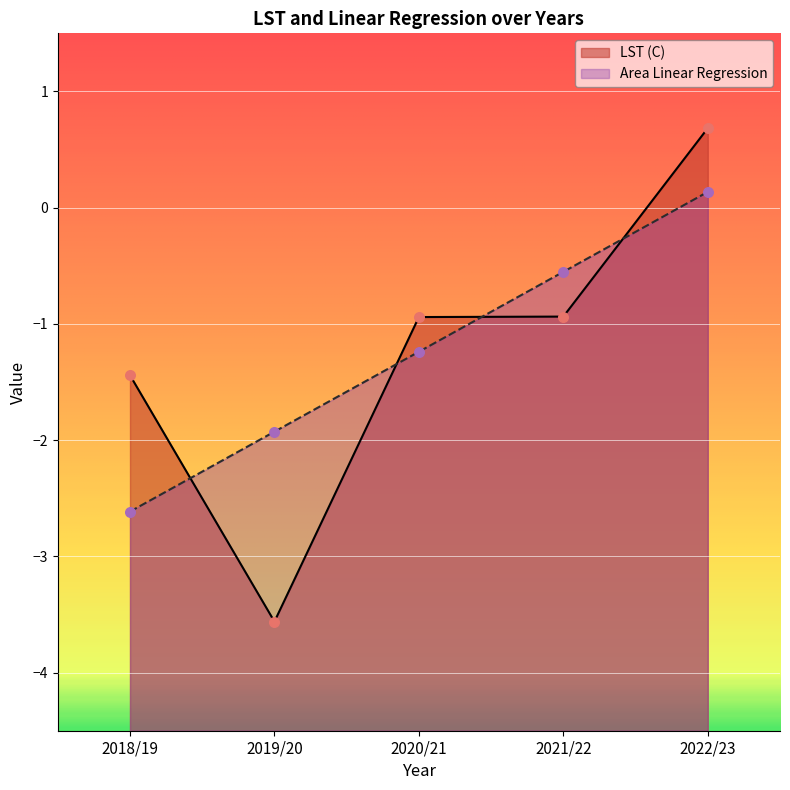

At how many categories does at least one series exceed -2?

5